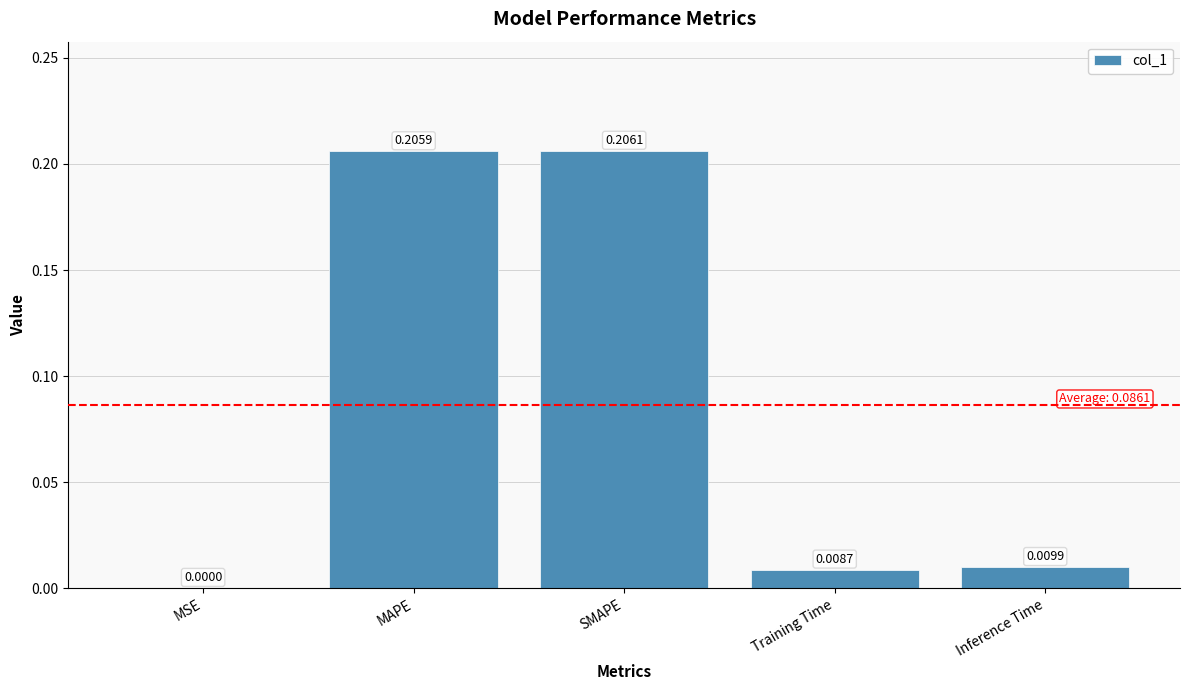

At which label is the value closest to 0?

MSE